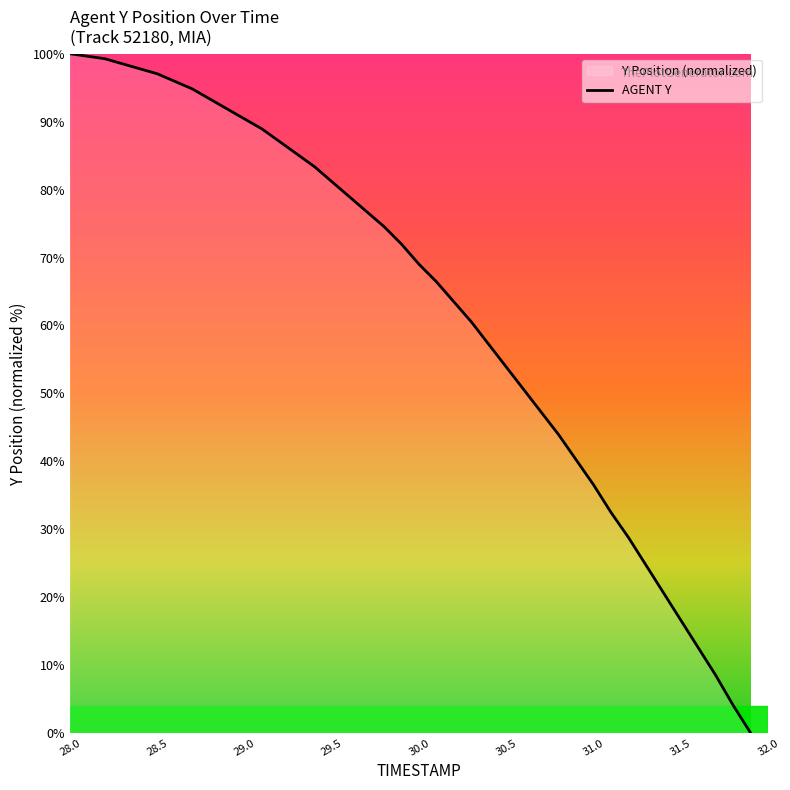

The value at 29.0 is 90.4. True or false?

True